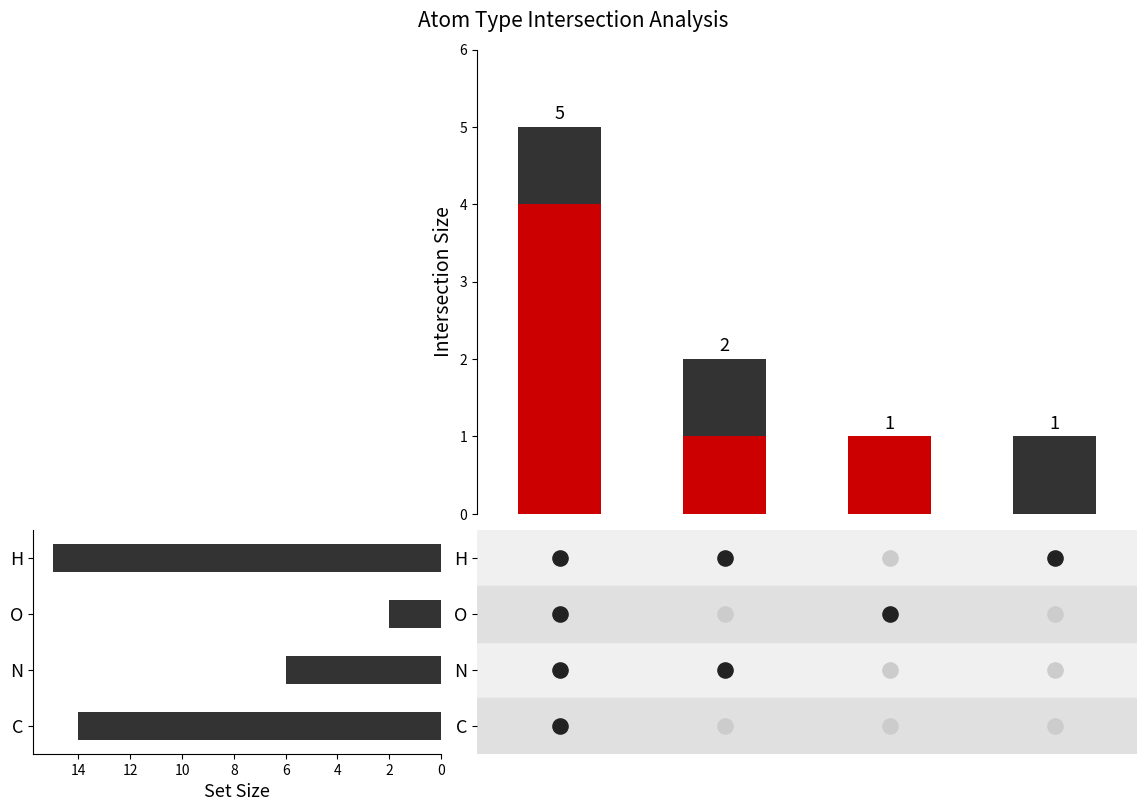

Which series contains the lowest Y value?

Red component